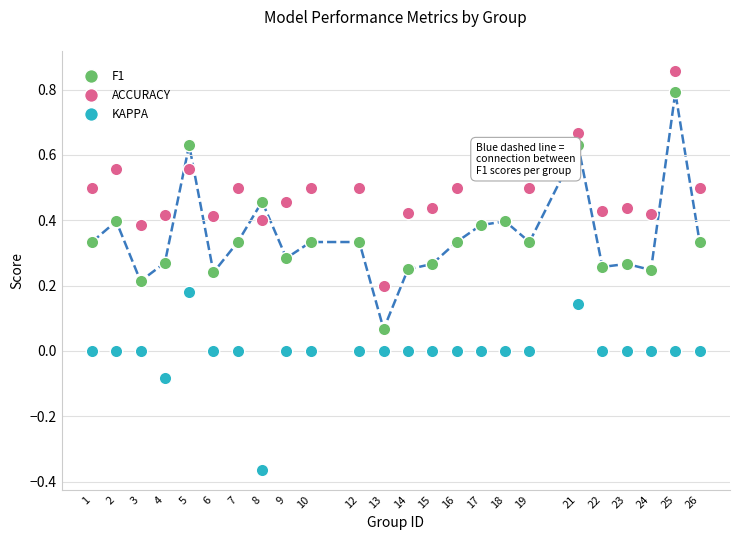

Which series has the largest total across all categories?

ACCURACY